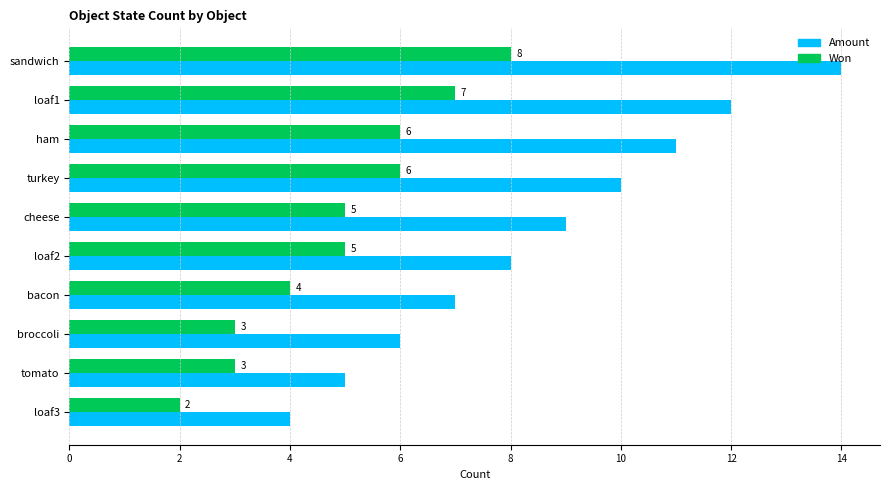

Rank the series by their average value, from highest to lowest.

Amount, Won